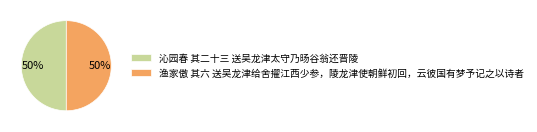

To the nearest percent, what is the combined percentage of 沁园春 其二十三 送吴龙津太守乃旸谷翁还晋陵 and 渔家傲 其六 送吴龙津给舍擢江西少参，陵龙津使朝鲜初回，云彼国有梦予记之以诗者?

100%